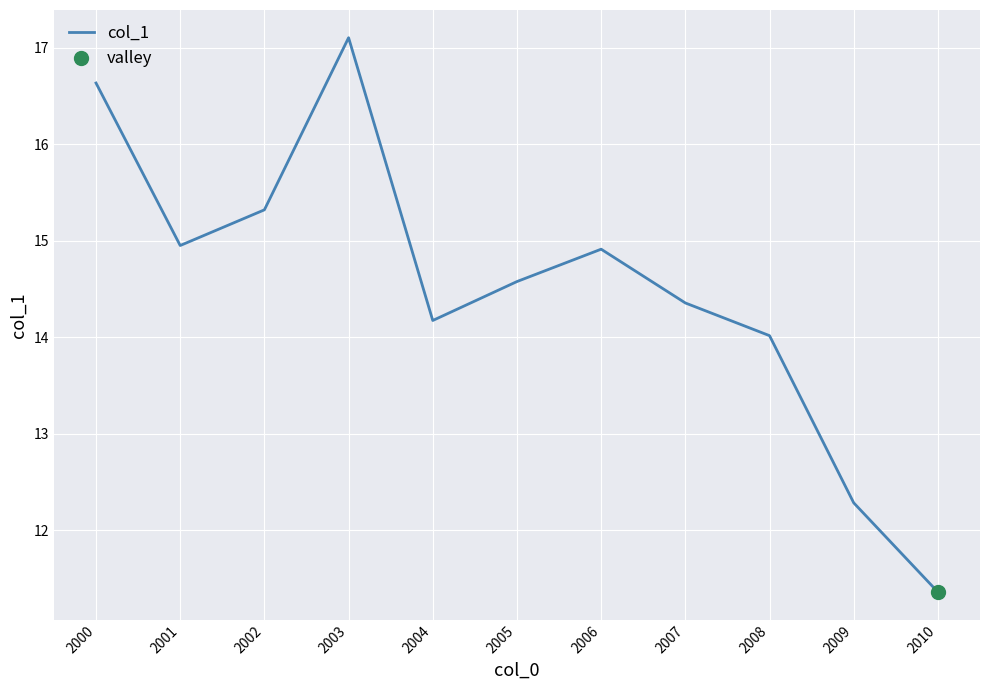

What is the minimum value shown in the chart?

11.4